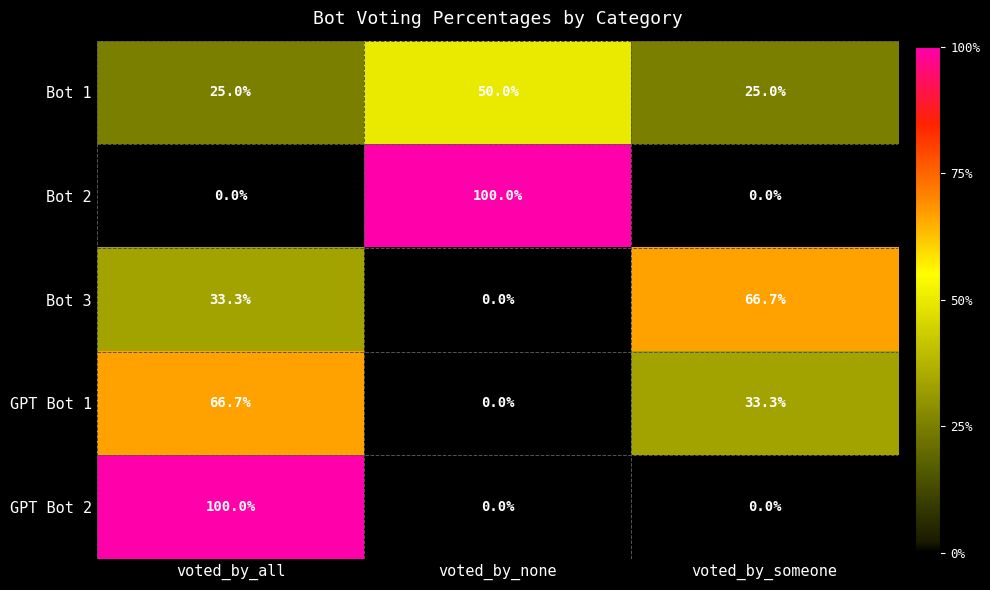

How many categories are shown in the chart?

3